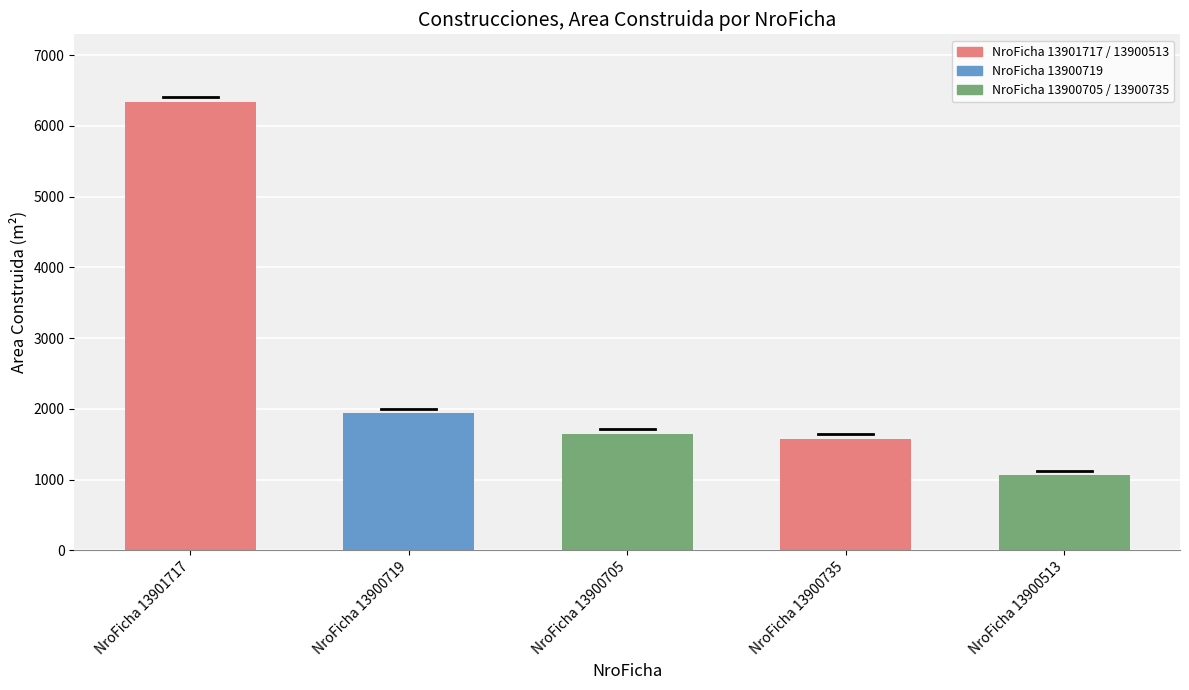

What is the label of the 5th bar from the right?

NroFicha 13901717